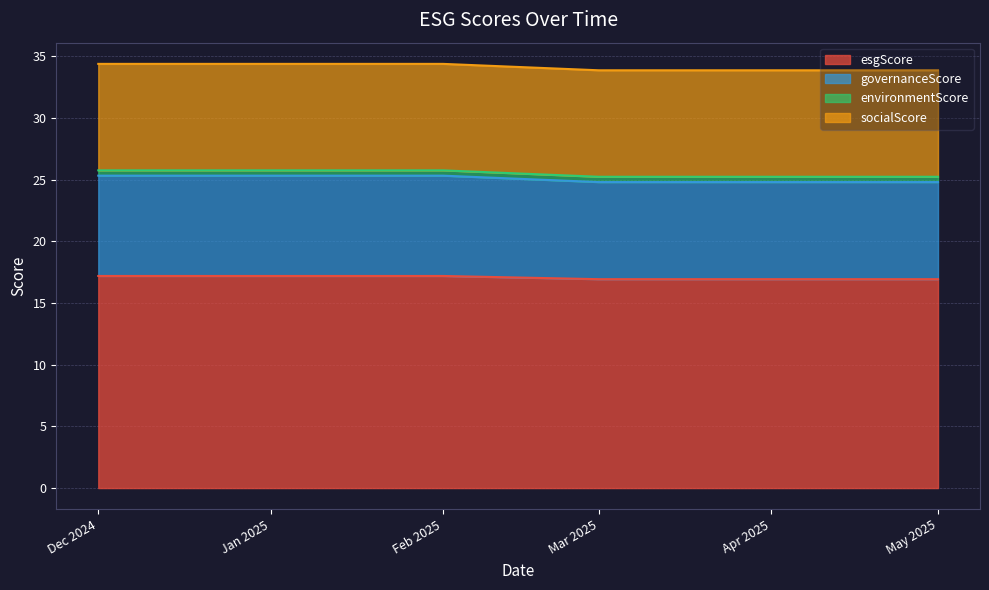

What is the maximum value for esgScore?

17.2